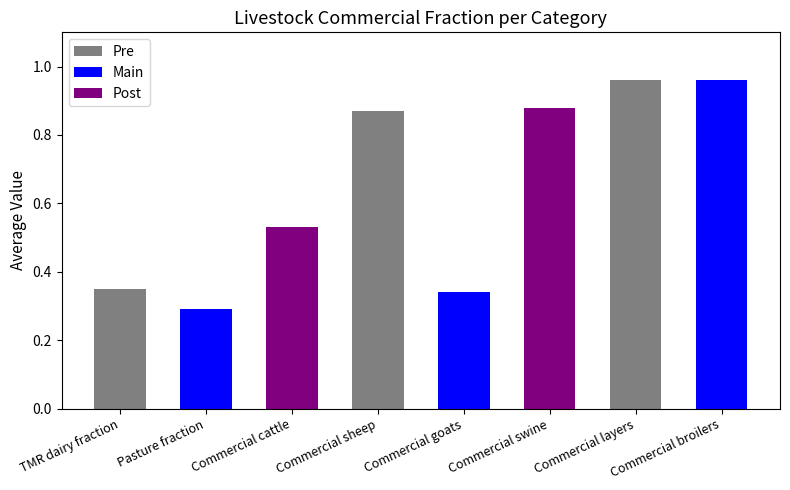

Are the bars horizontal?

No